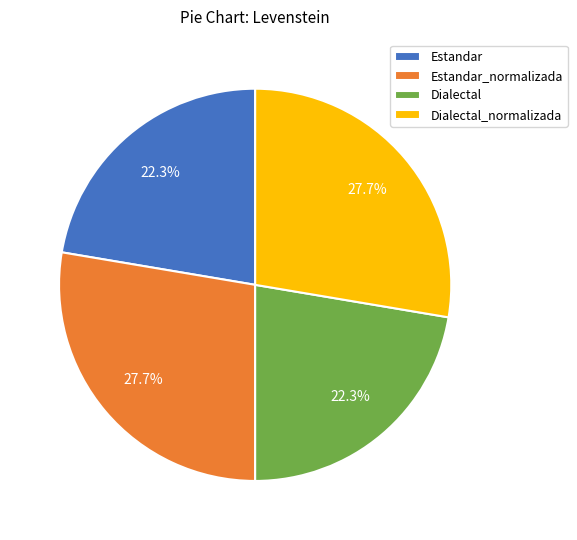

What is the total percentage of Dialectal and Estandar_normalizada?

50.0%